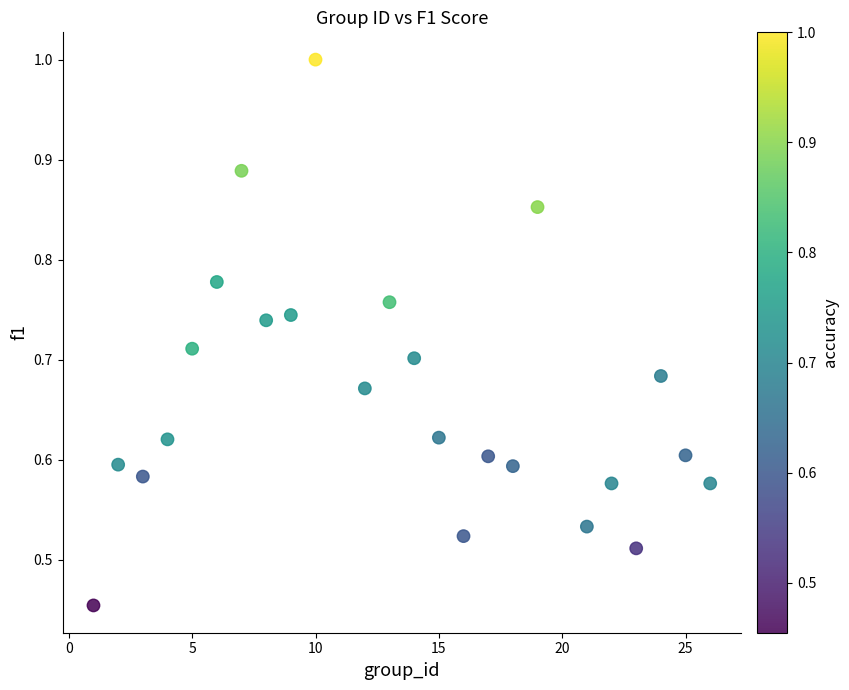

What is the range of X values (max minus min)?

25.0